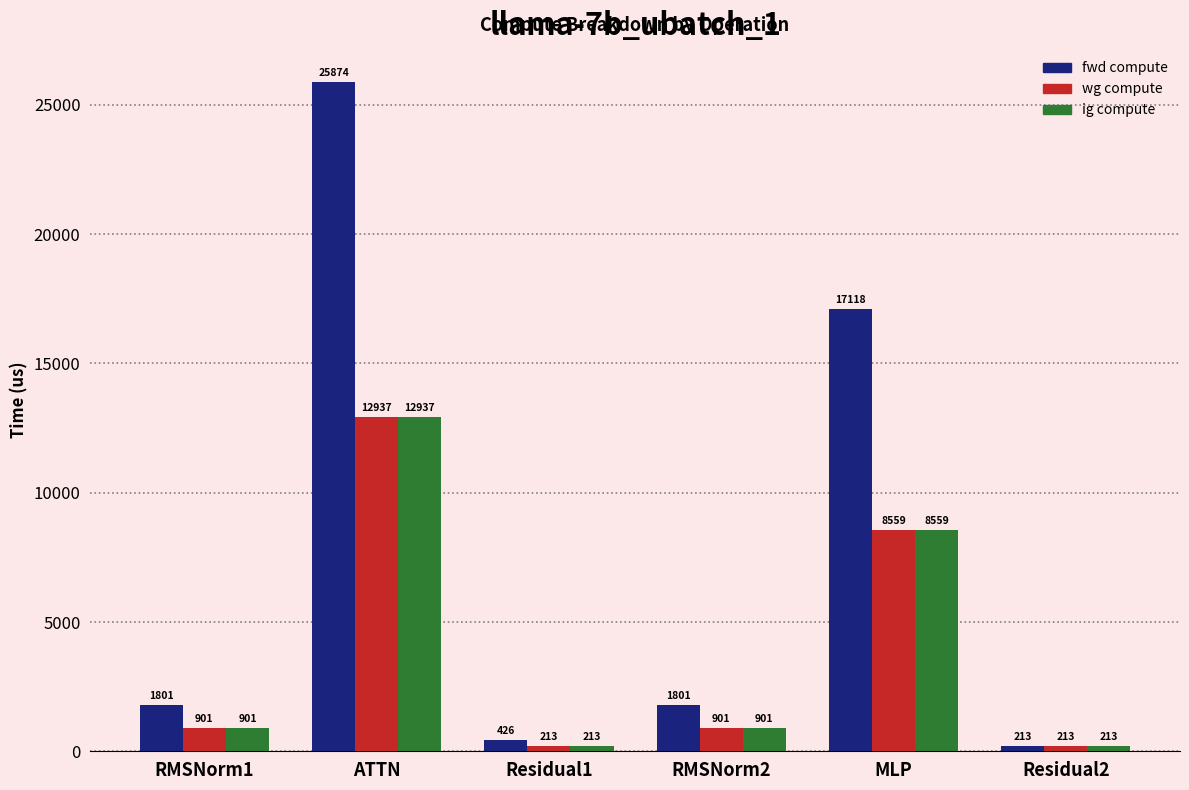

What is the difference between the maximum and minimum values in the wg compute series?

12723.6